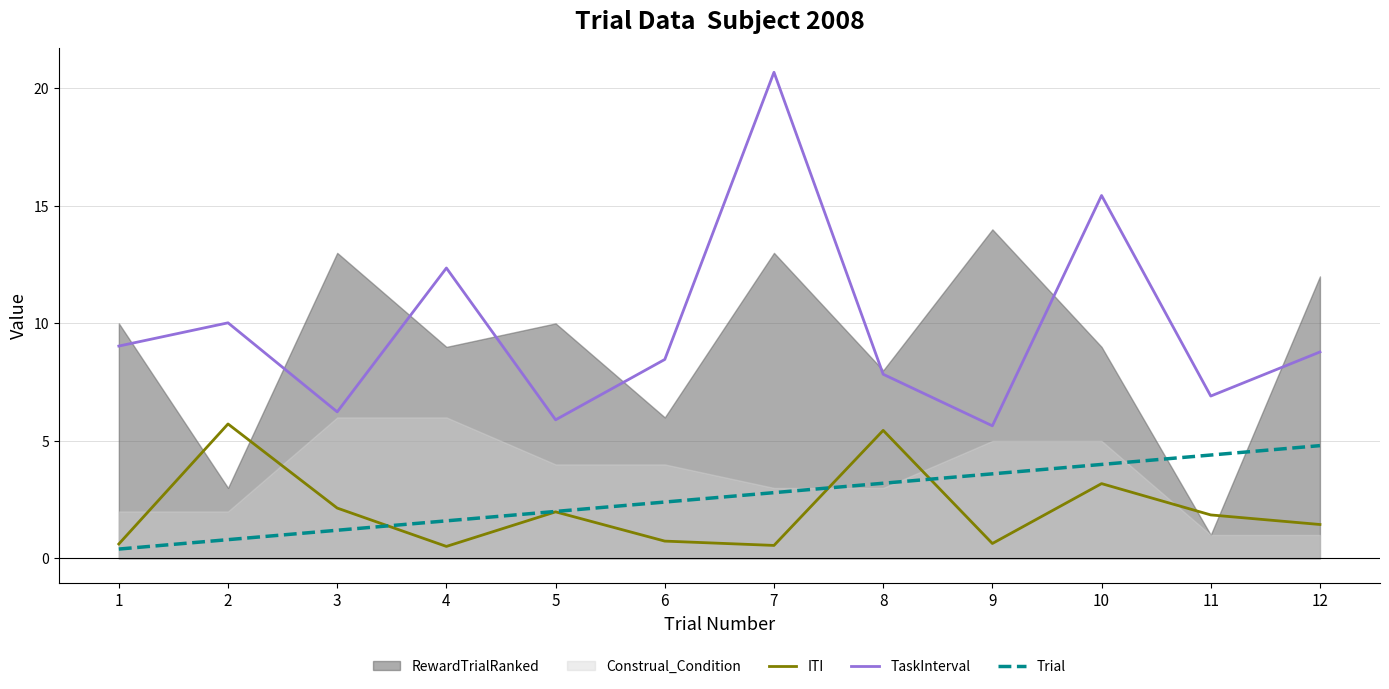

Which series has the largest total across all categories?

TaskInterval